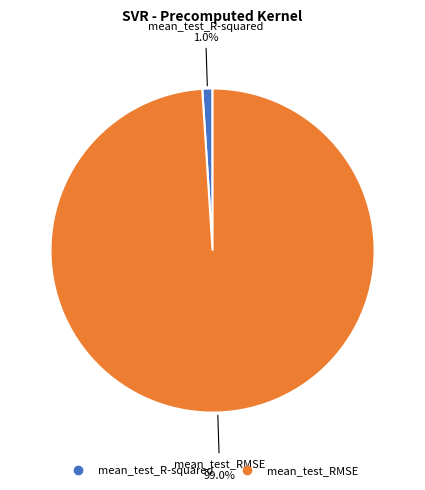

What portion of the pie excludes mean_test_R-squared?

99.0%